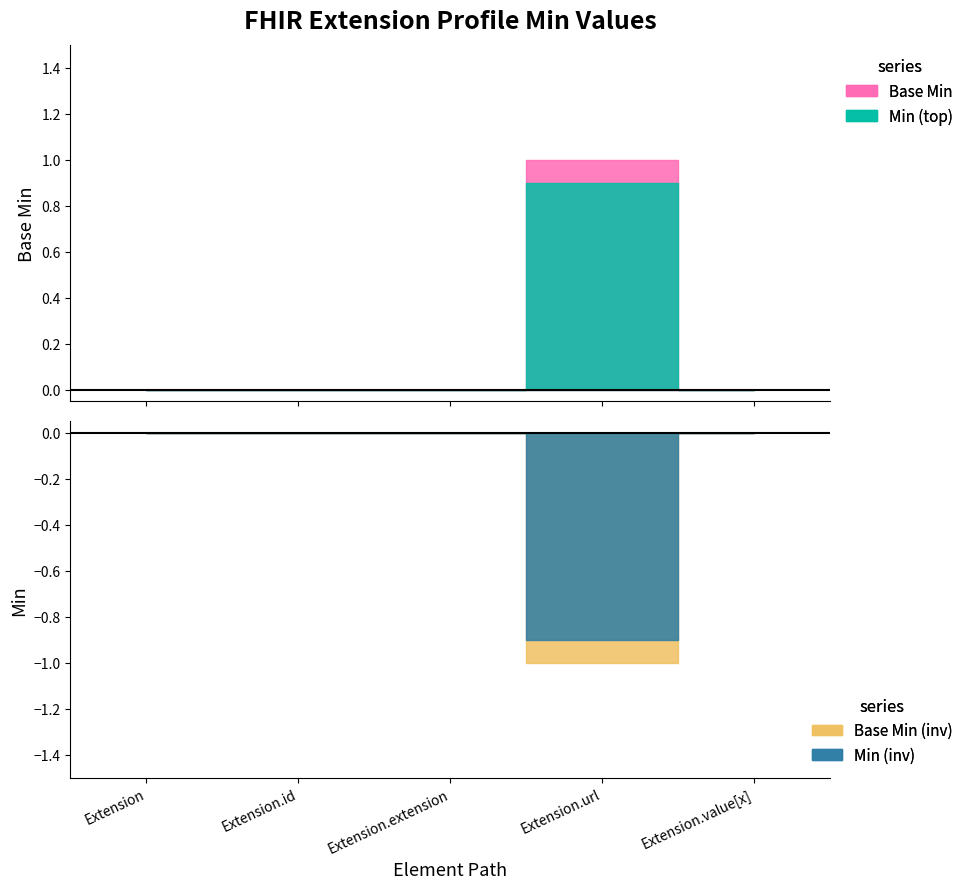

True or false: Min and Base Min intersect in this chart.

False